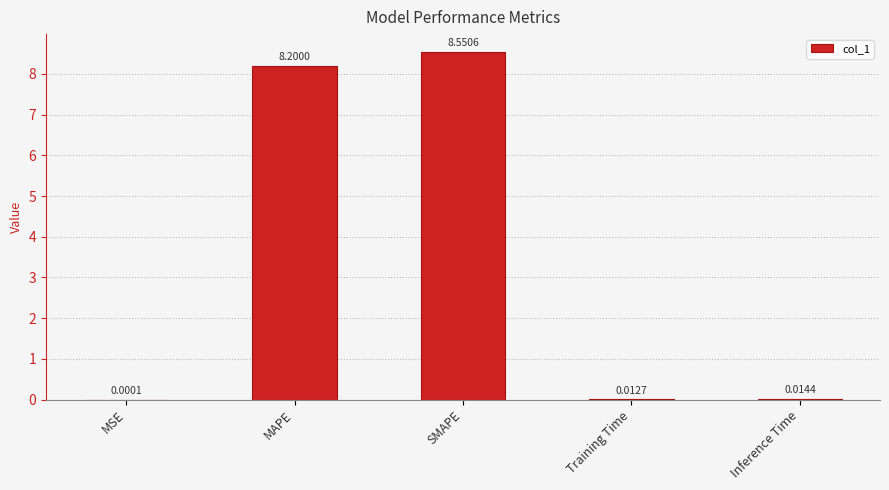

The value at SMAPE is 11.2. True or false?

False